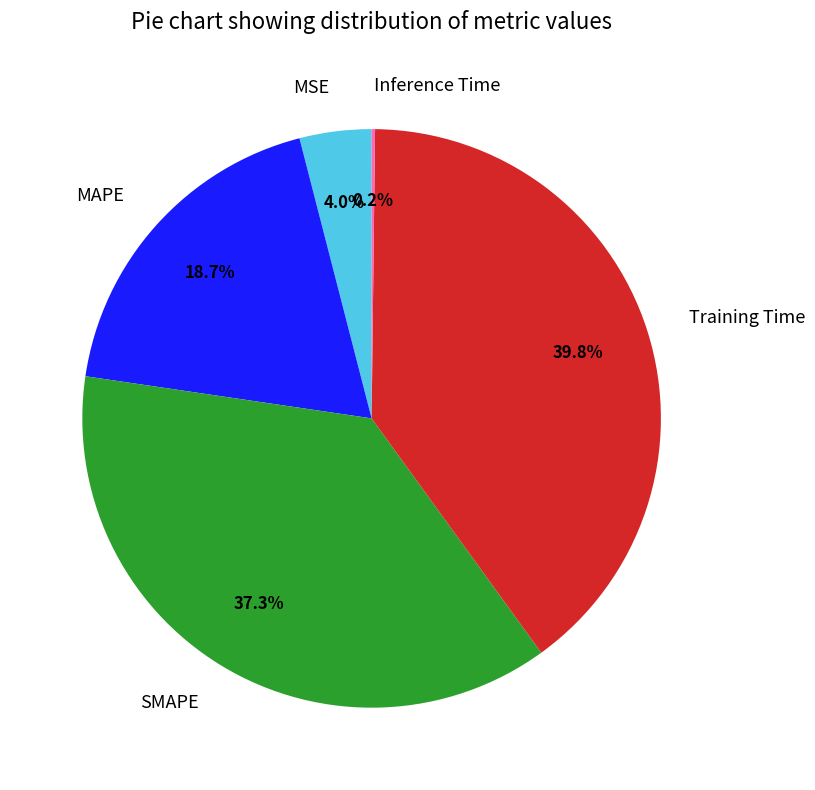

What is the ratio of the value at Training Time to the value at SMAPE?

1.1